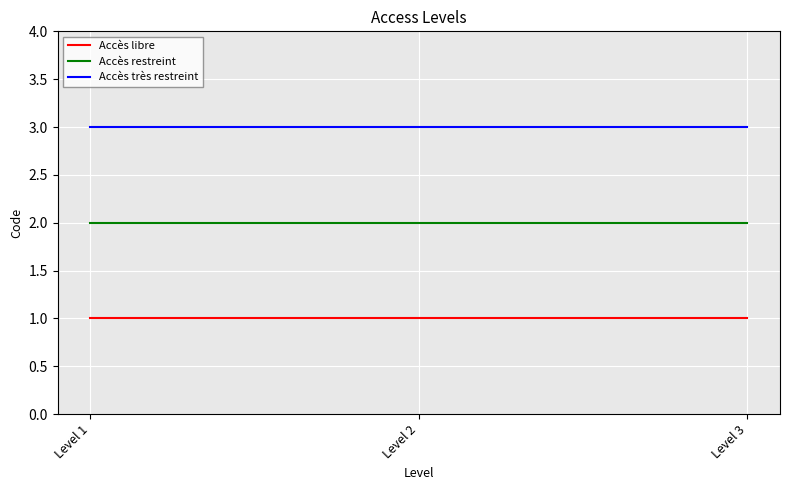

What is the greatest value displayed?

3